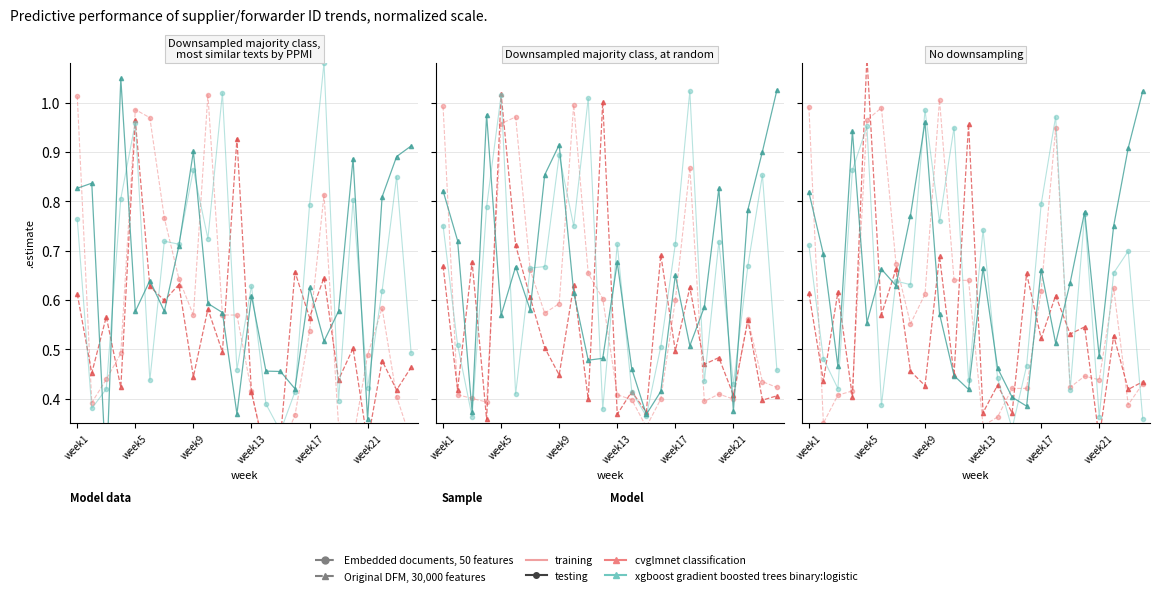

What is the value of the xgboost gradient boosted (circle) point at the 19th from the left?

0.4